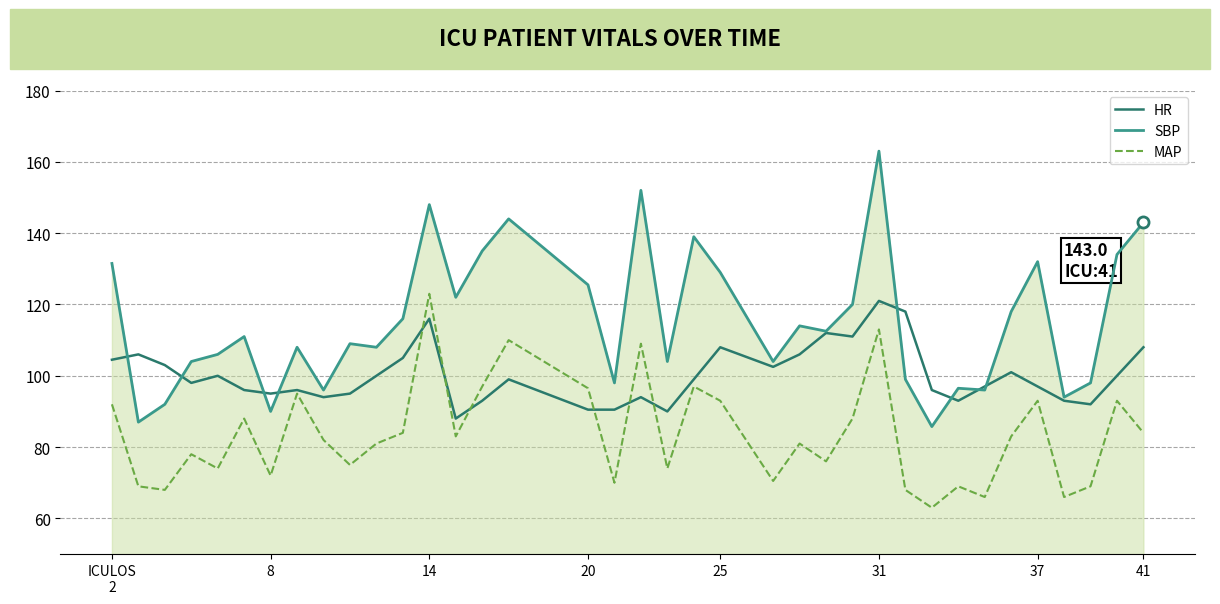

List the series in order of their overall mean, lowest first.

MAP, HR, SBP